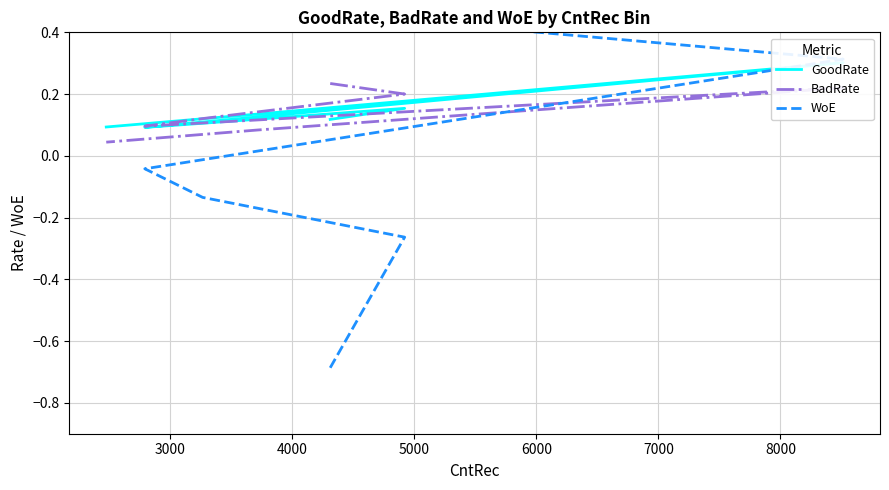

What is the sum of all BadRate values?

1.0